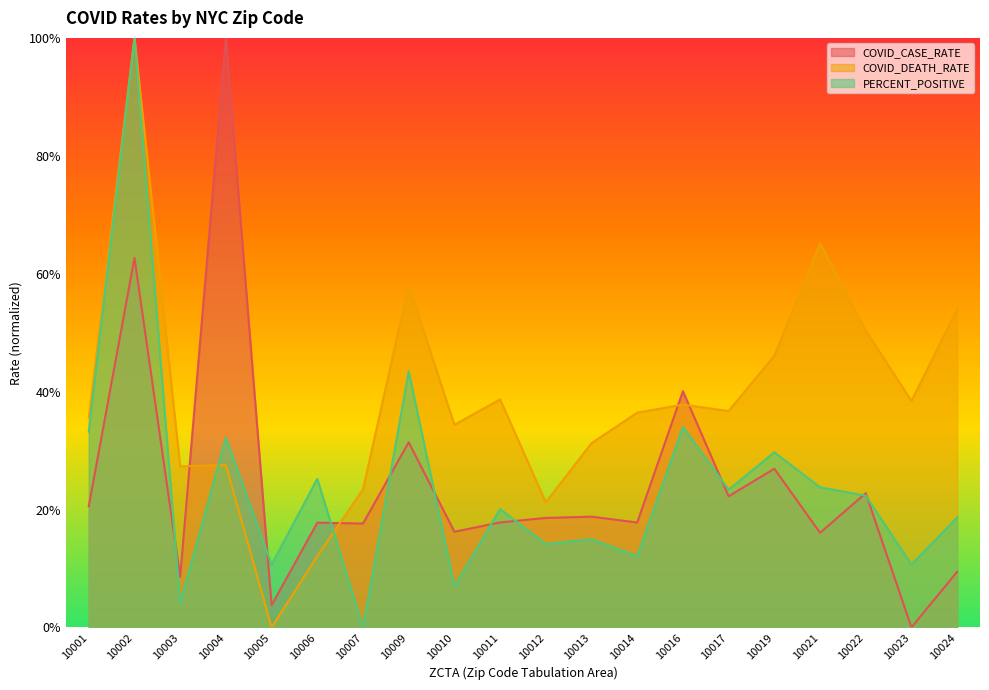

What is the difference between the maximum and minimum values in the PERCENT_POSITIVE series?

1.0